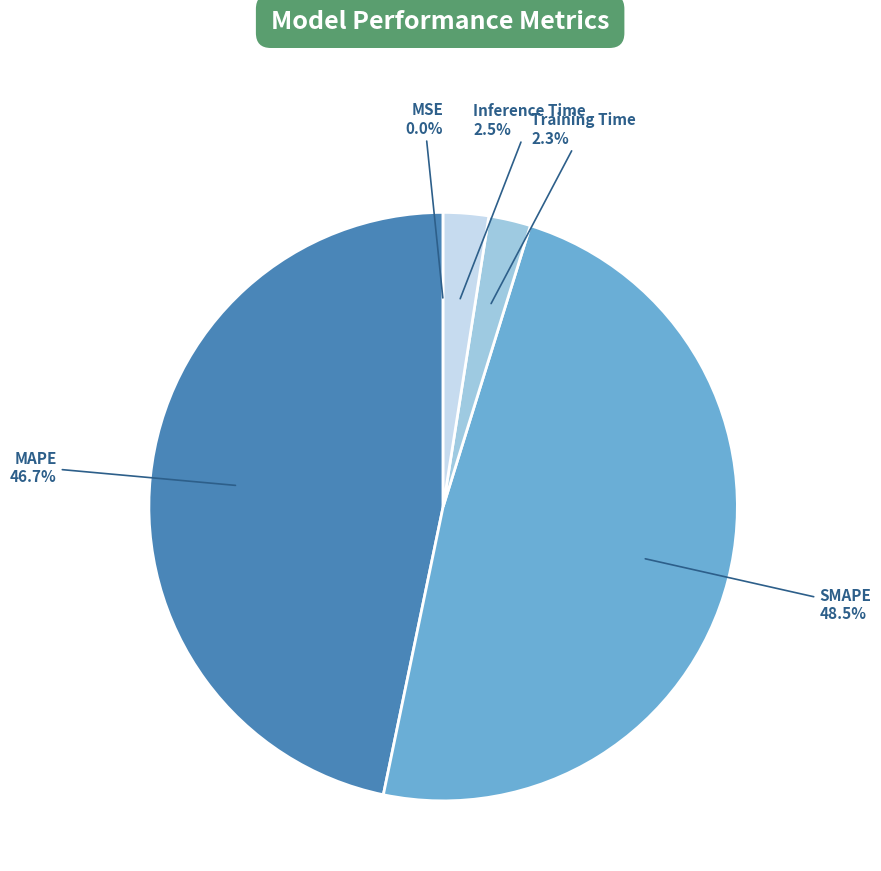

Does any single category account for the majority?

No